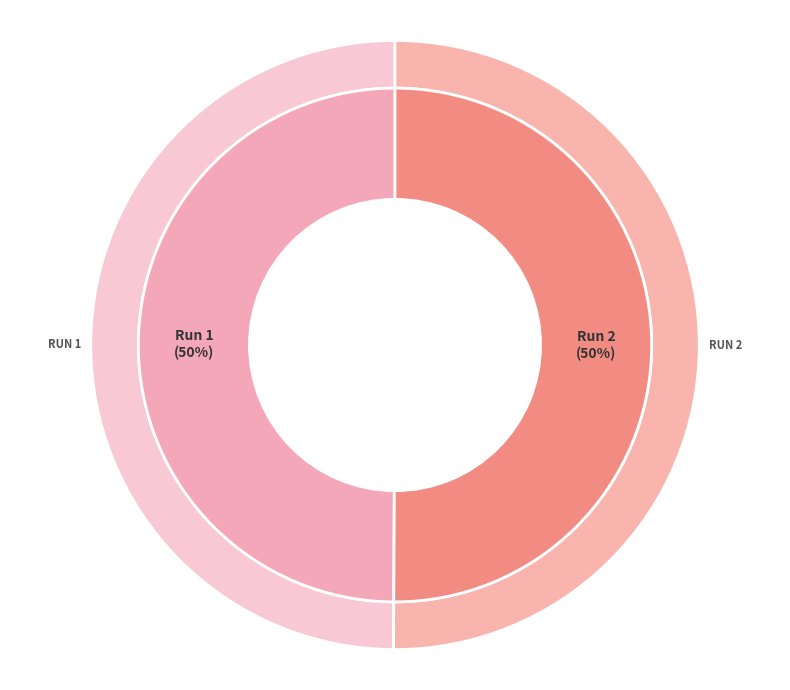

True or false: Run 1 accounts for 50% of the total.

True